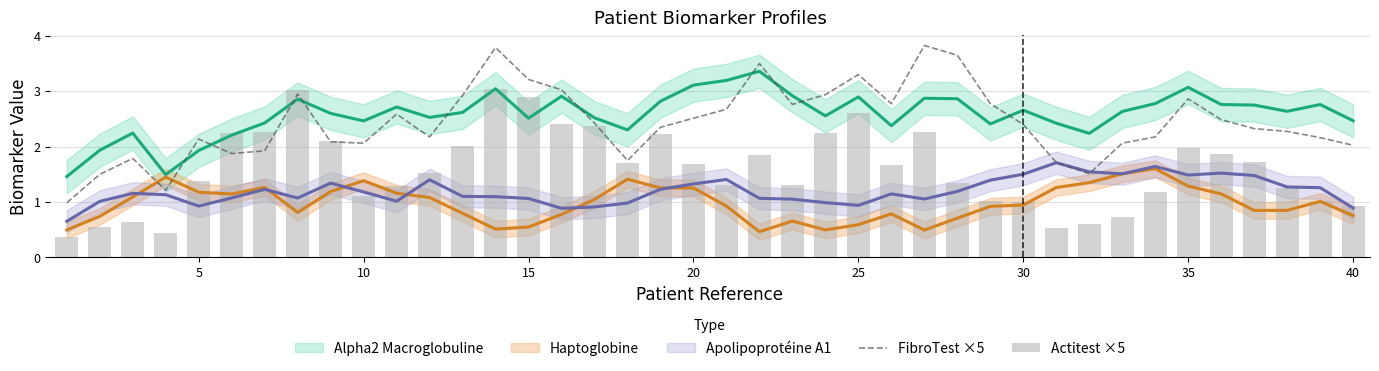

What is the average value of the FibroTest ×5 series?

2.4